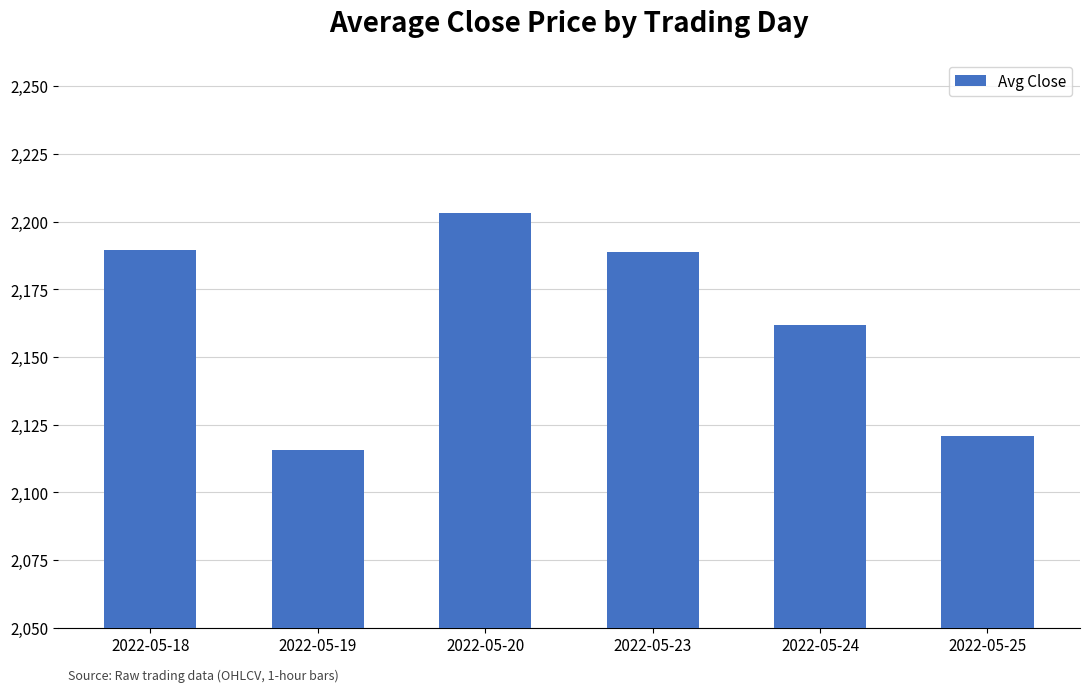

True or false: the data shows 2852.5 at 2022-05-19.

False